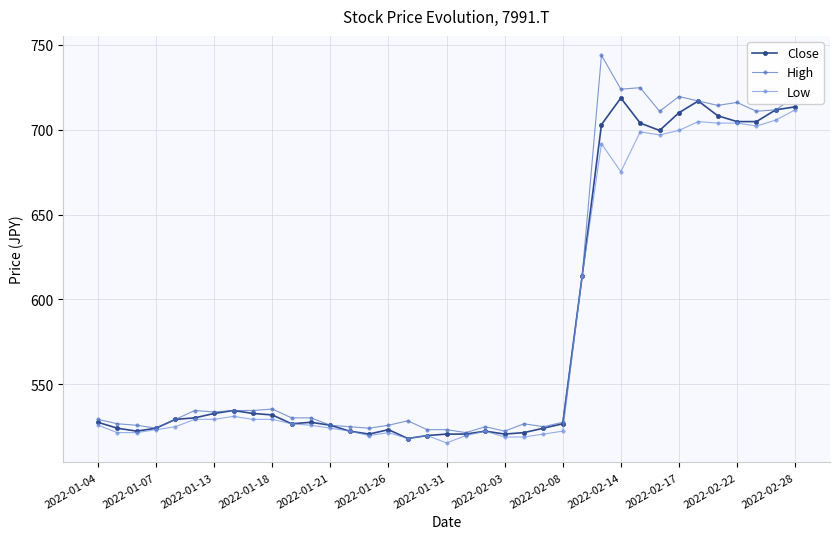

What are all the series names shown in the legend?

Close, High, Low